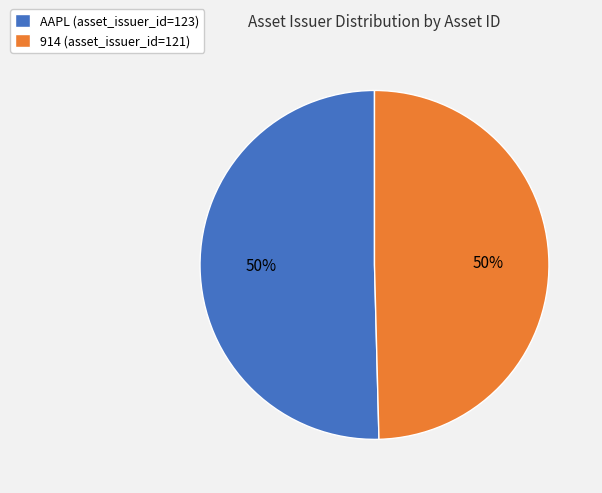

How many slices are in this pie chart?

2